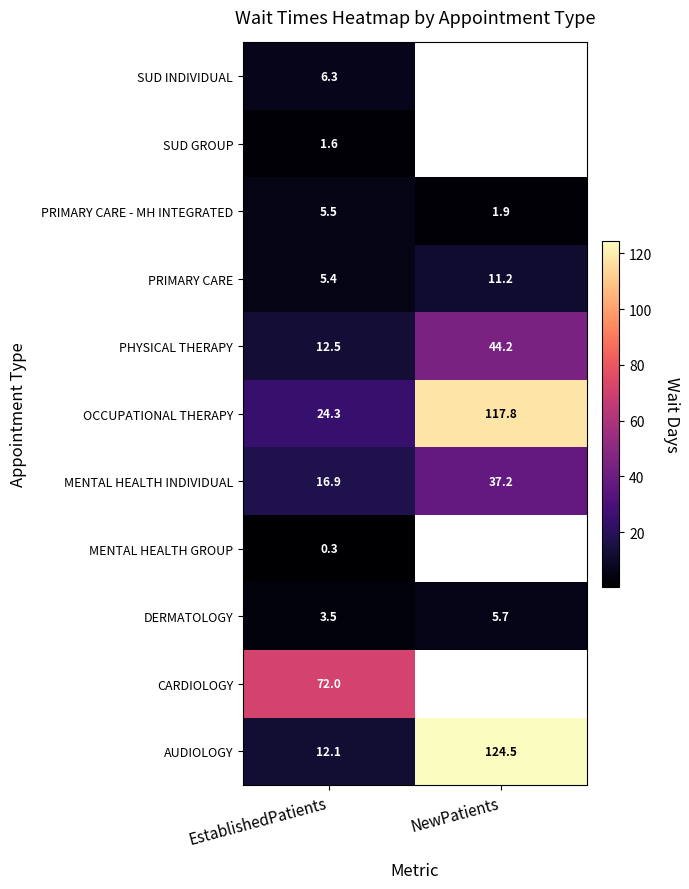

The PRIMARY CARE series shows 4.9 at NewPatients. True or false?

False